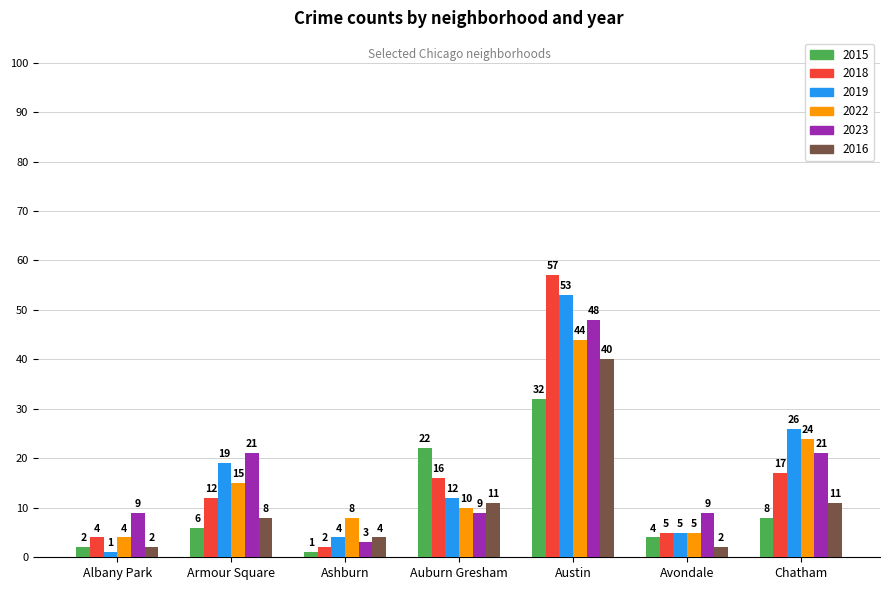

The value of 2018 at Chatham is 10. True or false?

False